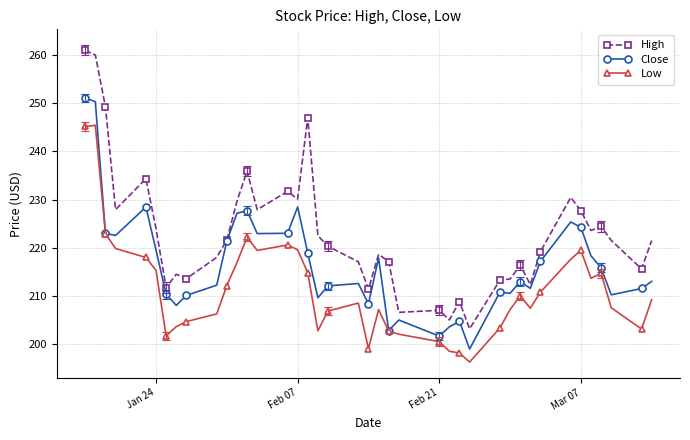

Which series has the largest total across all categories?

High